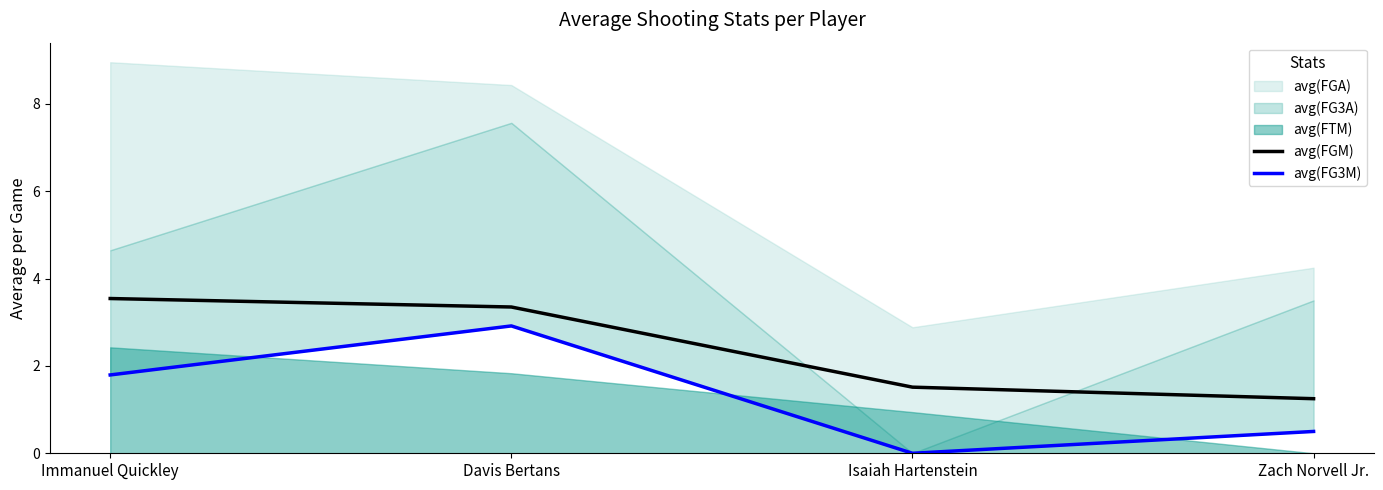

Which category has the highest value in the avg(FGM) series?

Immanuel Quickley